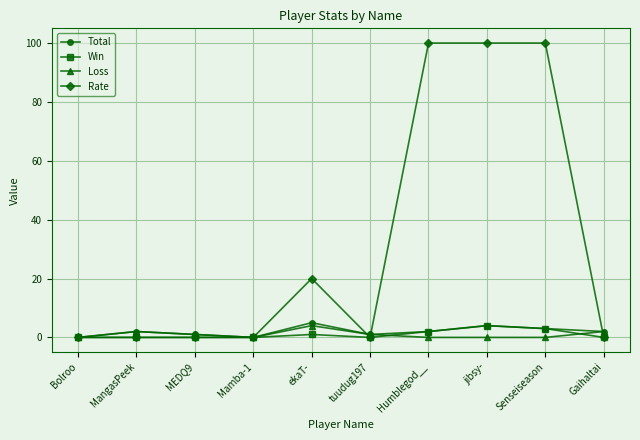

How many Rate values are between 0 and 100?

10